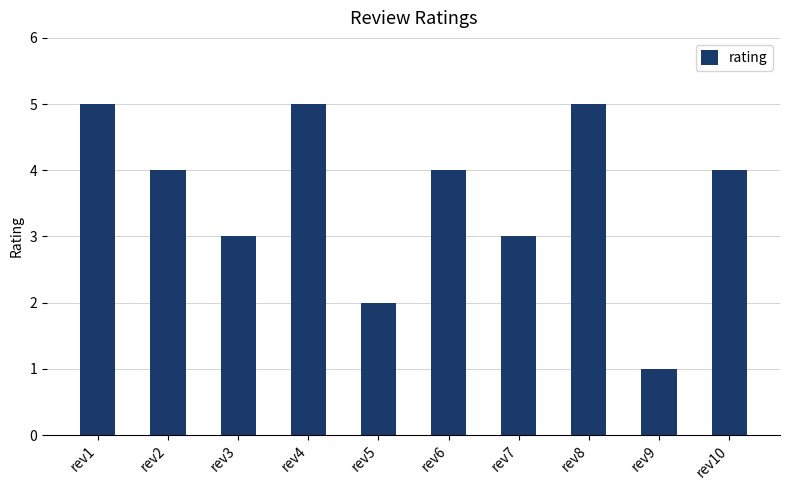

What is the value of the 2nd bar from the left?

4